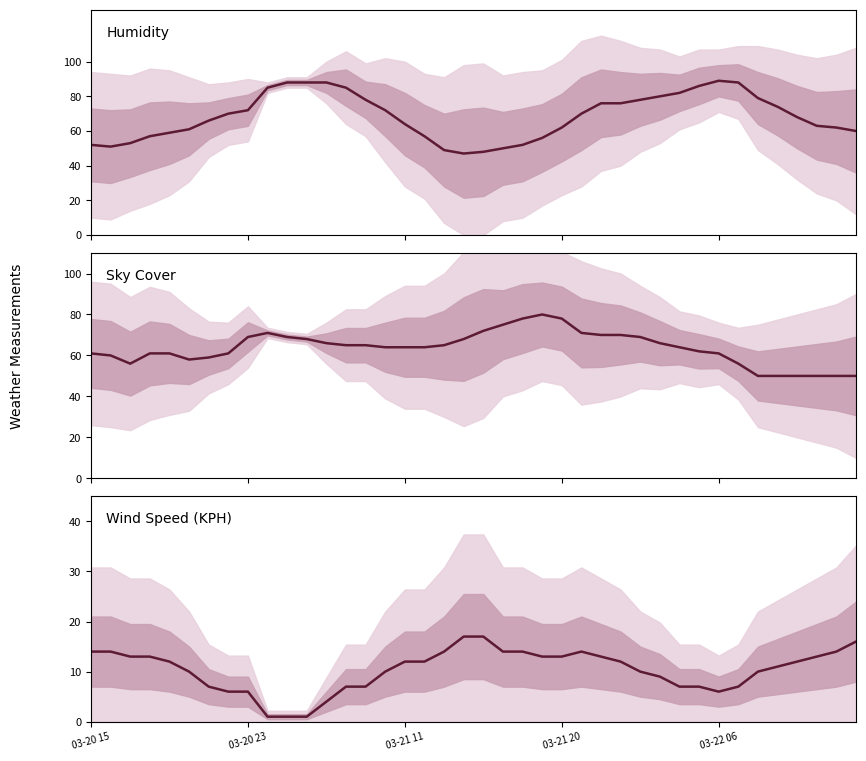

The value of Sky Cover at 13 is 65. True or false?

True